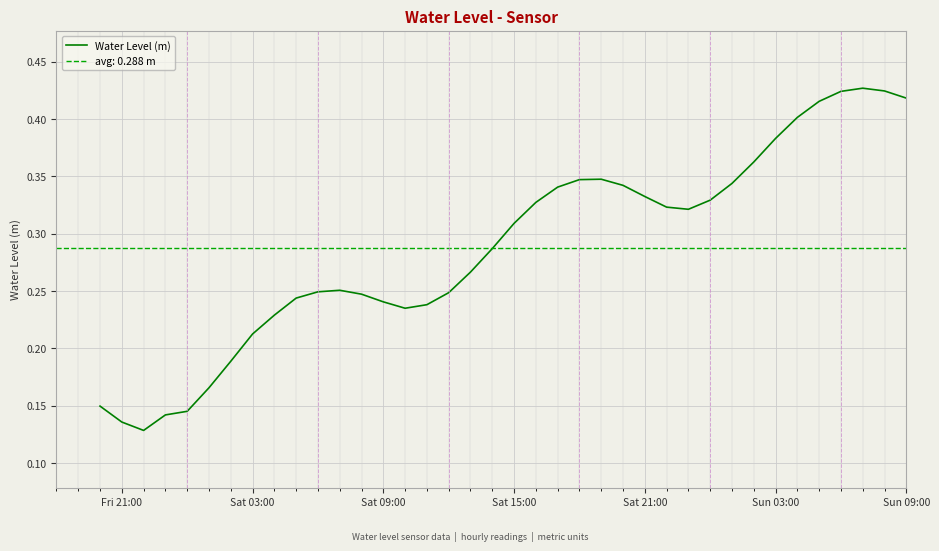

How many interior local peaks (higher than both neighbors) does the data have?

3